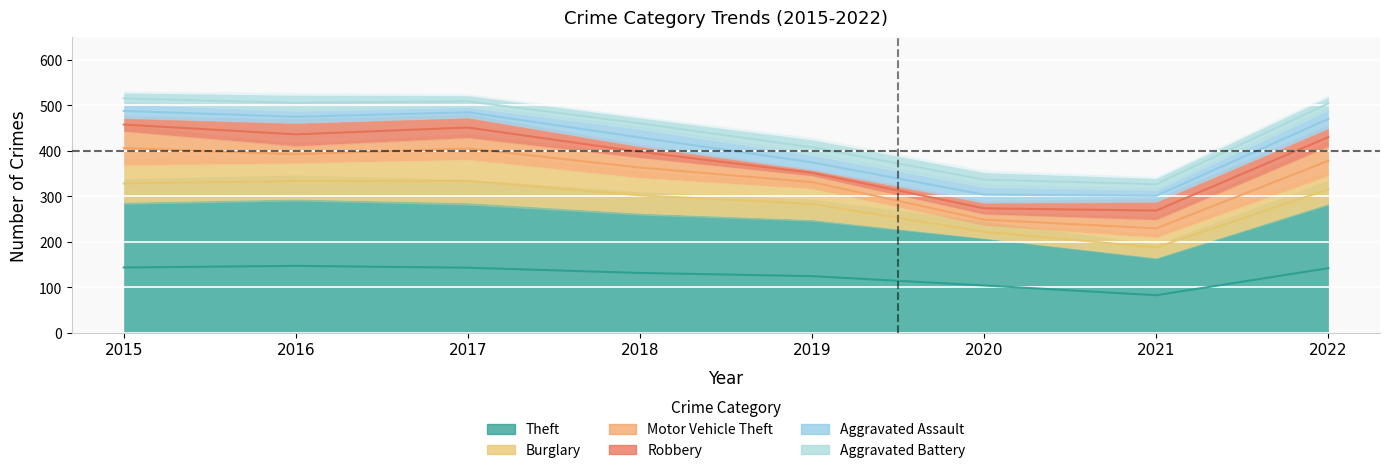

True or false: Motor Vehicle Theft and Theft cross at least once.

False